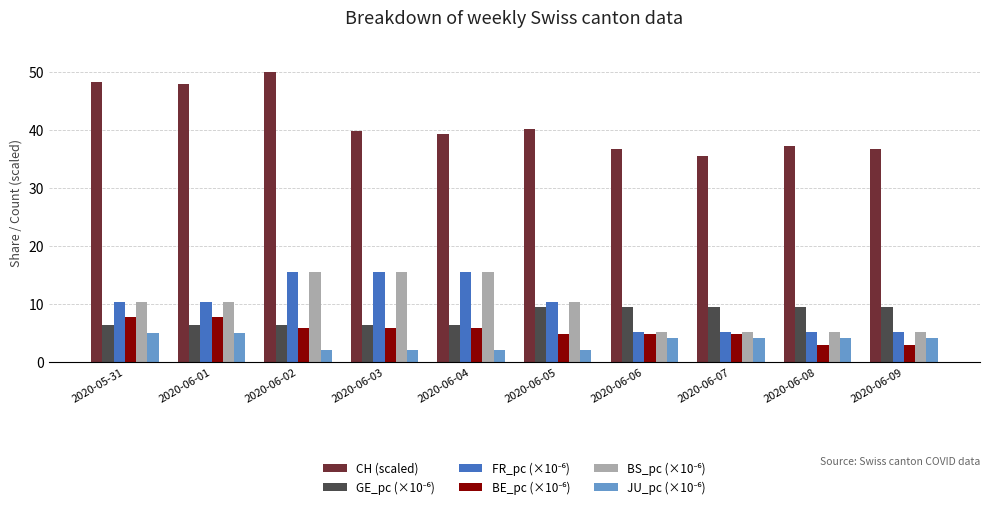

At which category is the sum across all series the highest?

2020-06-02